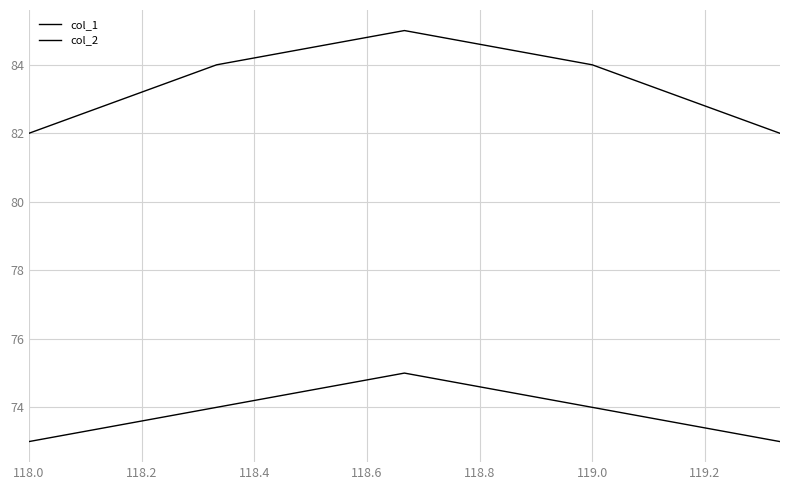

At which label is col_1 closest to 83?

118.0